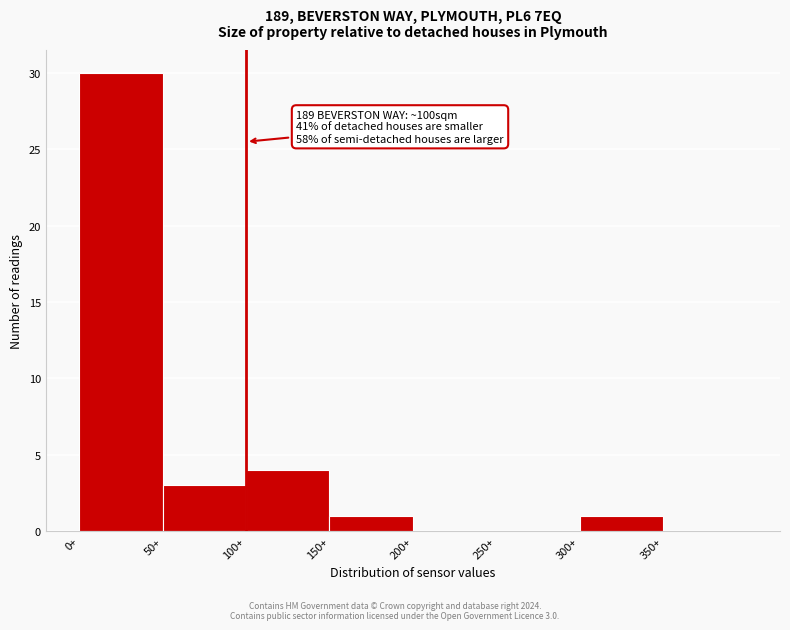

Which range on the x-axis has the tallest bar?

0 to 50